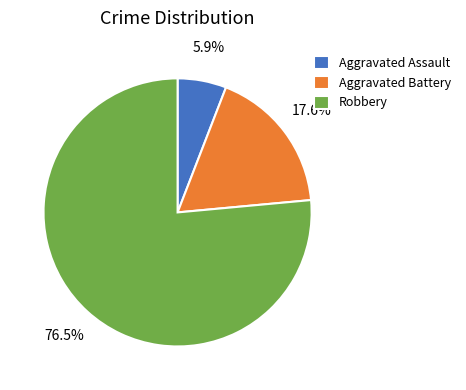

Which category accounts for the majority?

Robbery